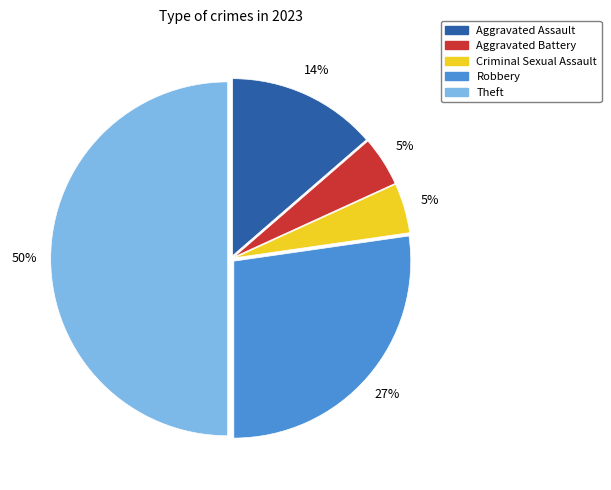

What is the largest slice in the pie chart?

Theft